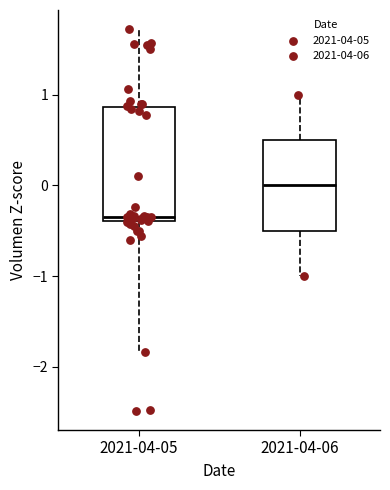

Which box is the tallest, from its lower edge to its upper edge?

2021-04-05